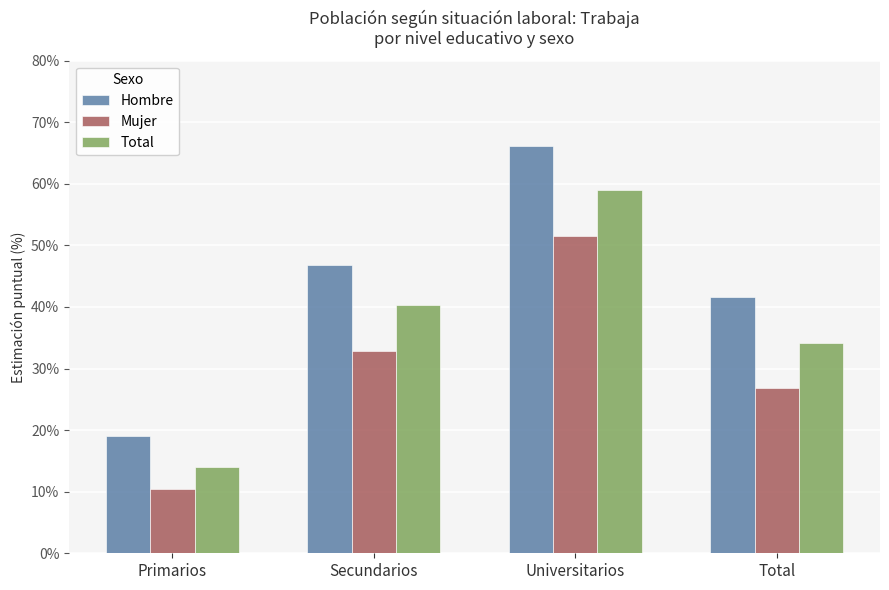

True or false: Hombre has a value of 0.3 at Primarios.

False